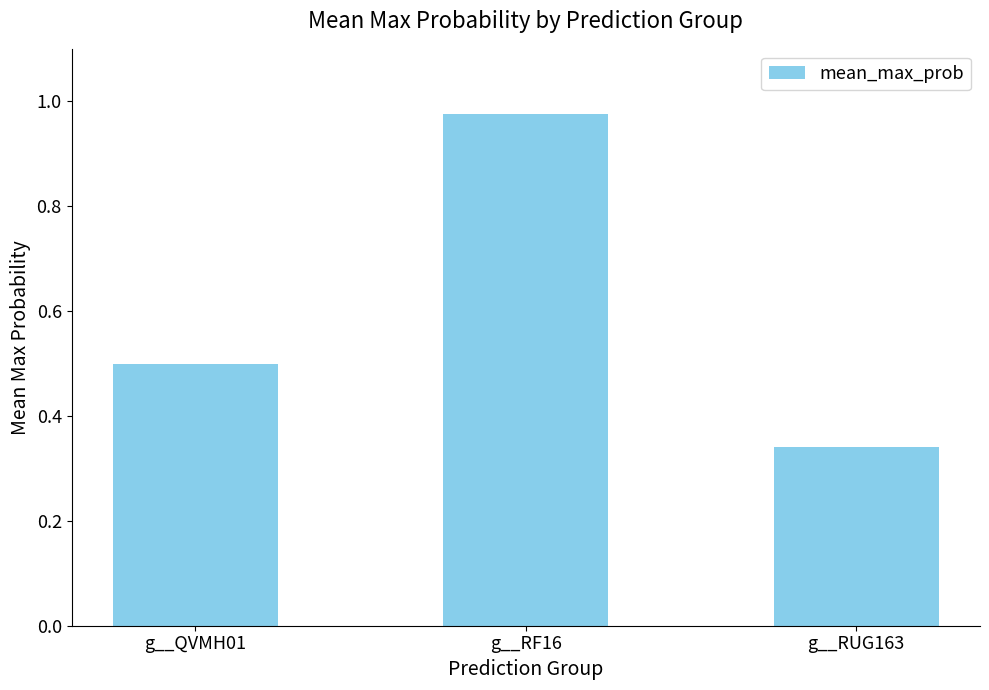

Is it true that the value at g__RUG163 is 0.2?

False